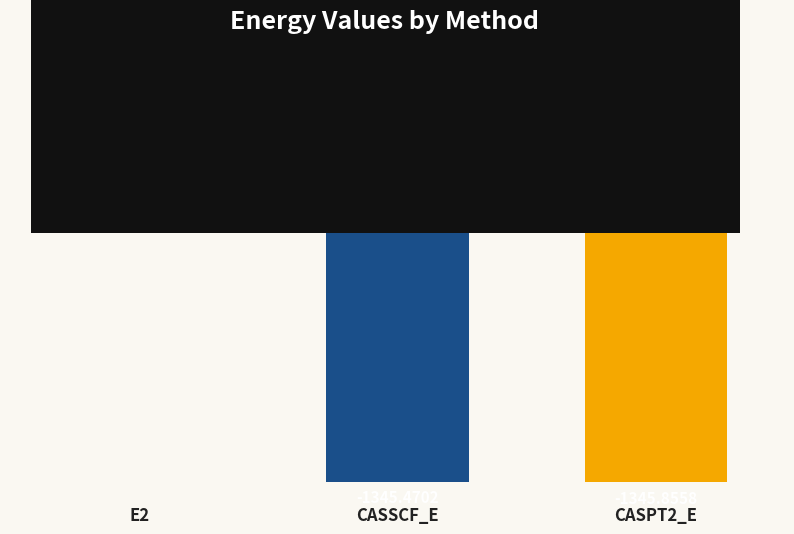

What is the sum of the values at E2 and CASSCF_E?

-1345.9